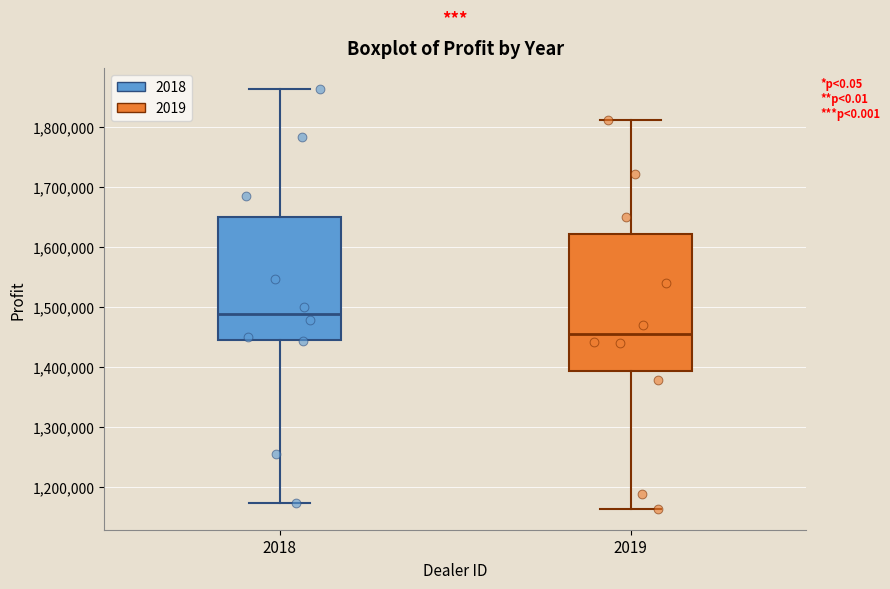

Reading left to right, read every box against the y-axis: the position of its median line, the range the box covers, and the ends of its whiskers. The values are not printed on the chart, so give them approximately, as read against the axis.

2018: median 1490000, box 1440000 to 1650000, whiskers 1170000 to 1860000
2019: median 1450000, box 1390000 to 1620000, whiskers 1160000 to 1810000